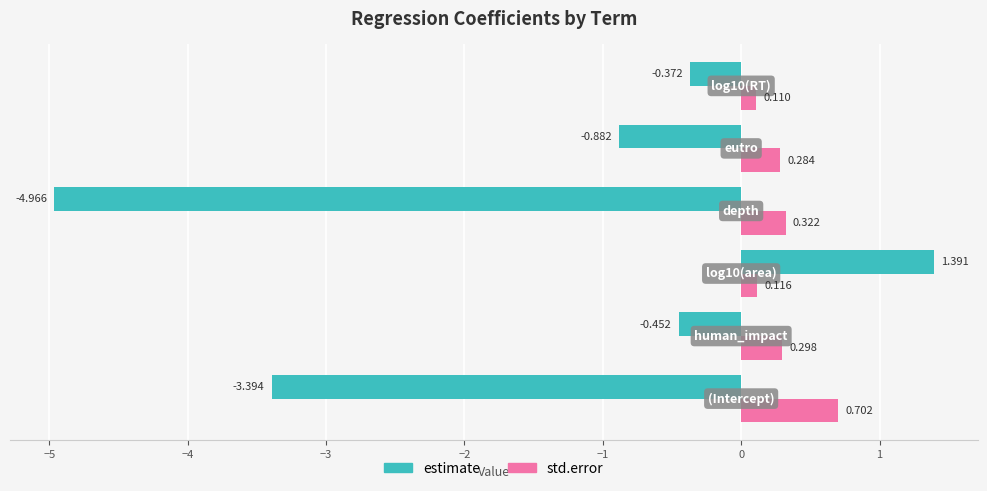

Which series has the widest spread of values?

estimate